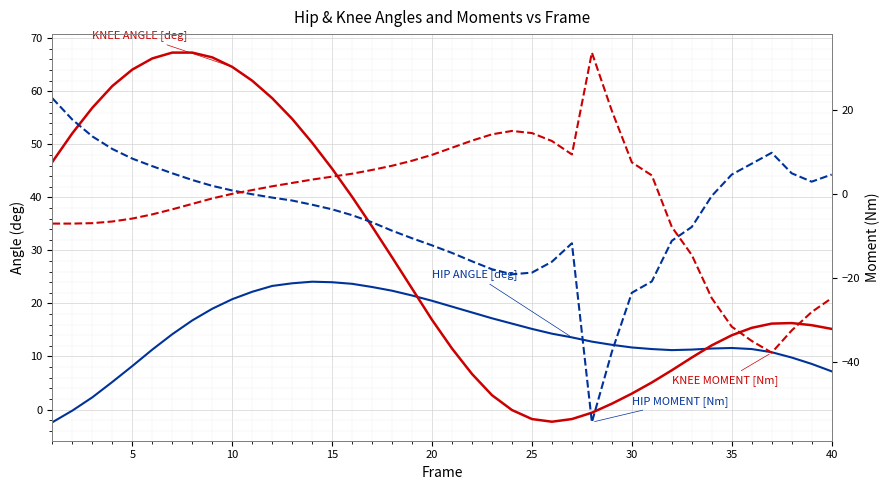

How many values in the KNEE MOMENT [Nm] series are below 1?

19